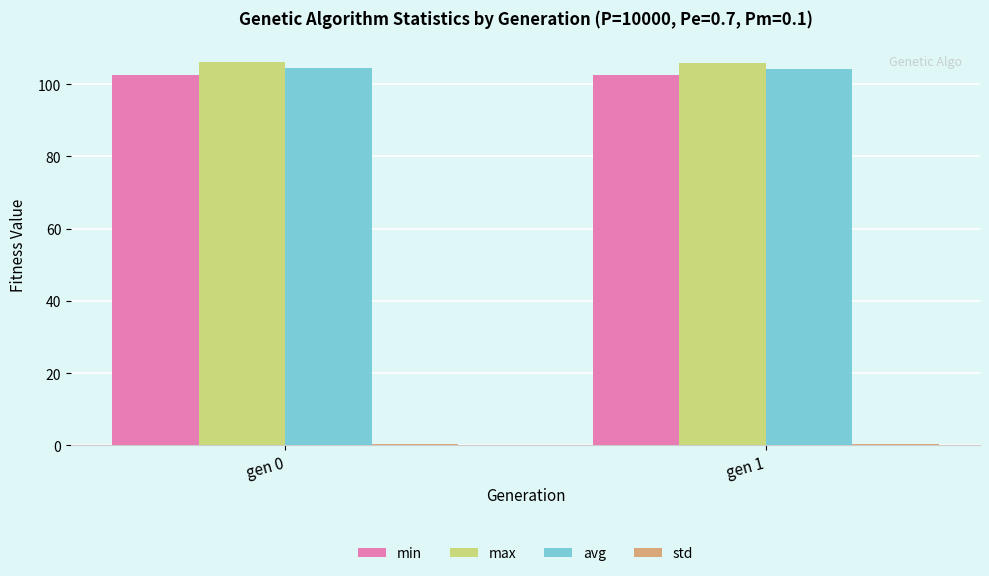

What is the average value of the max series?

106.0